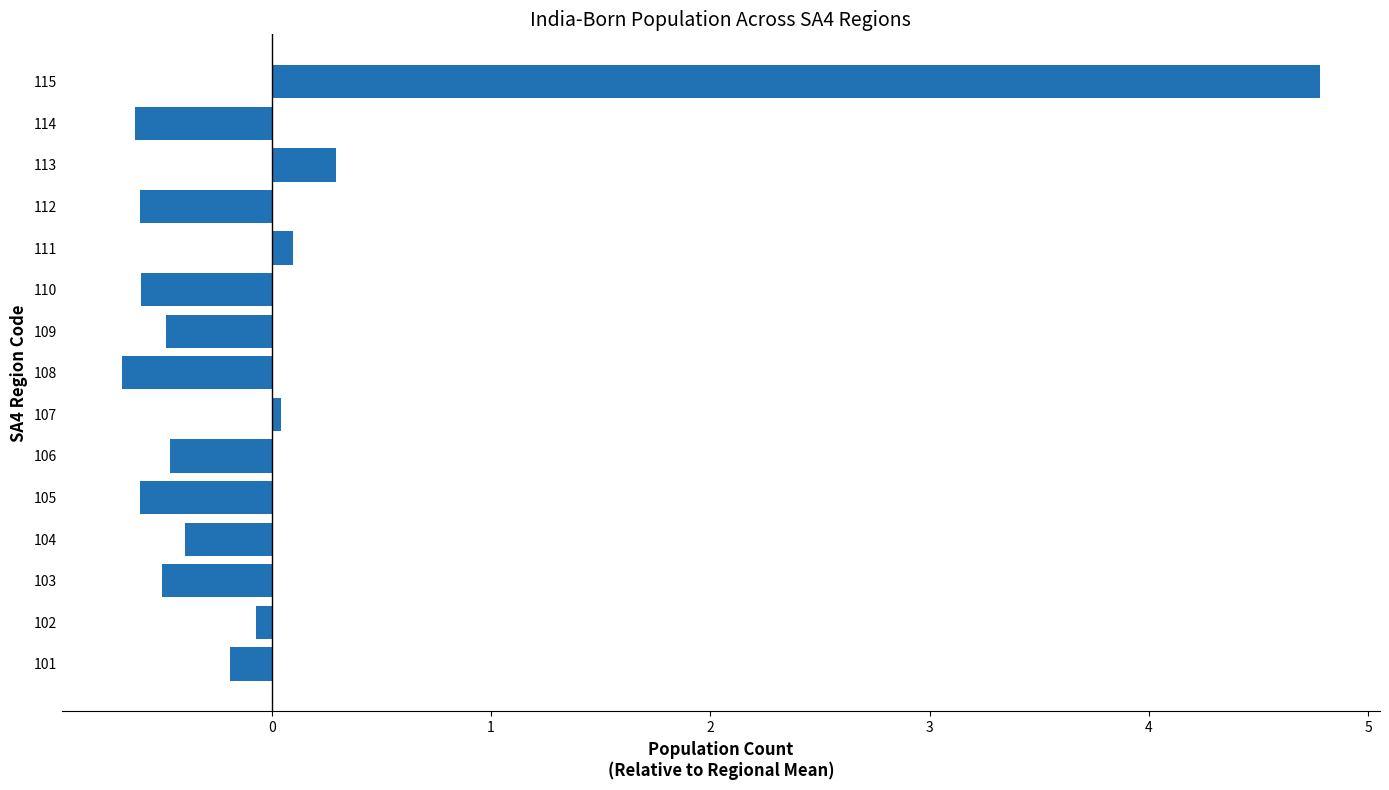

Read the value at 110.

-0.6